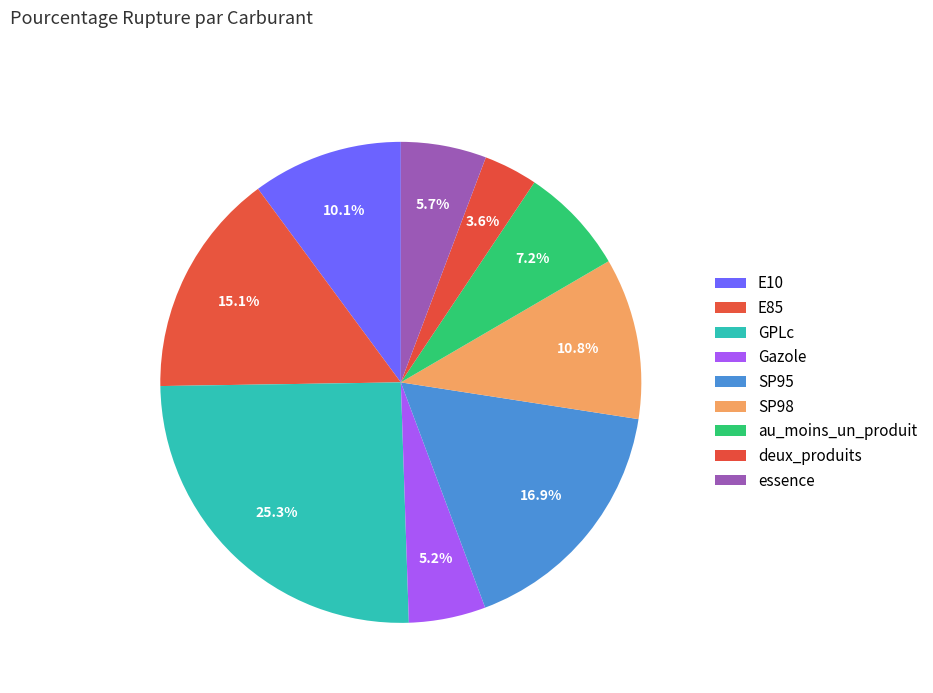

Count the number of slices in the pie.

9